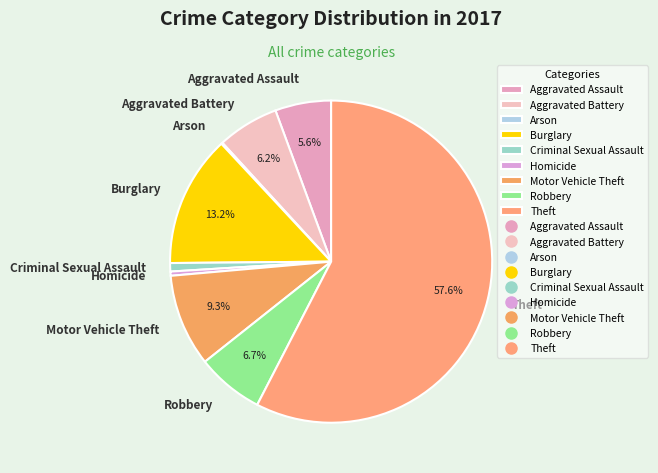

What is the majority slice?

Theft